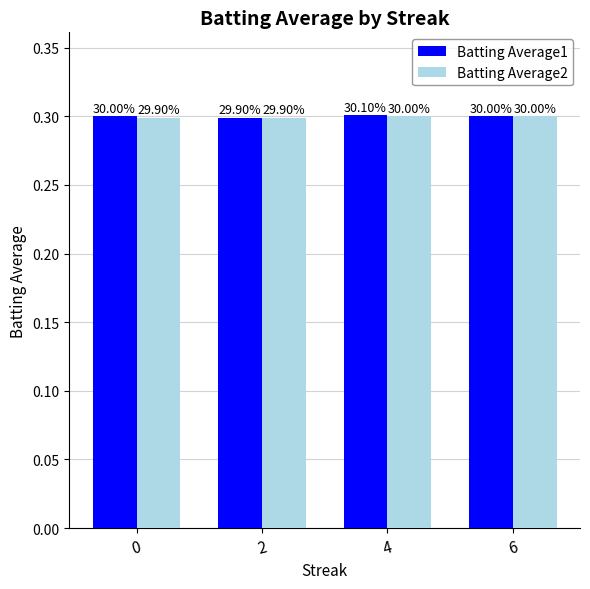

How many bars are there in each group?

2